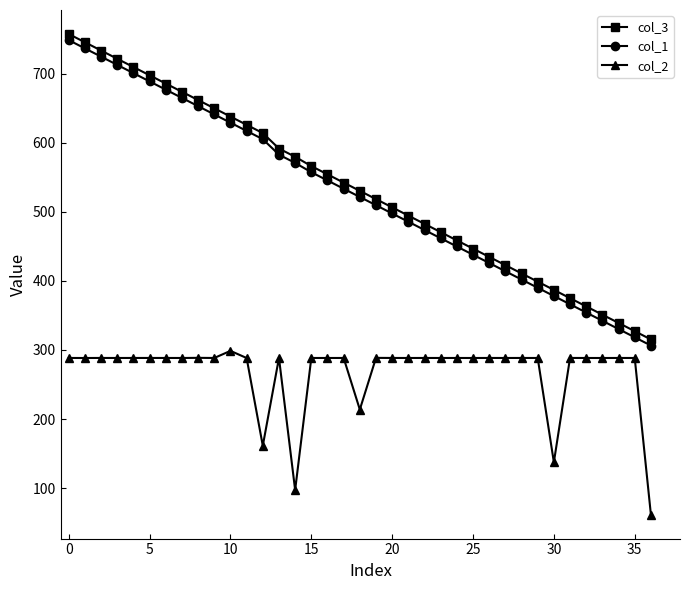

At how many categories does at least one series exceed 231?

37